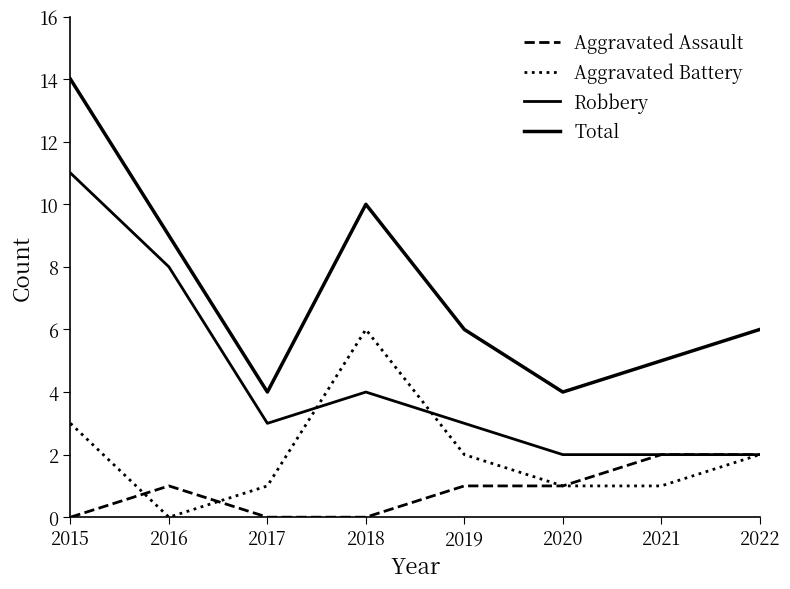

True or false: Total and Aggravated Battery cross at least once.

False